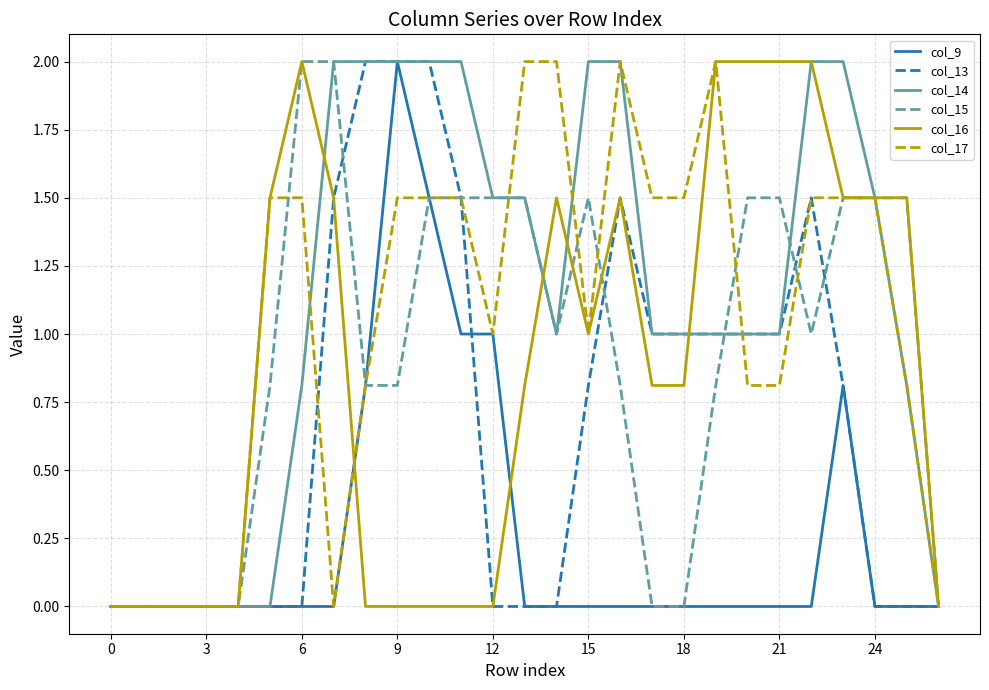

Which series has the largest total across all categories?

col_14